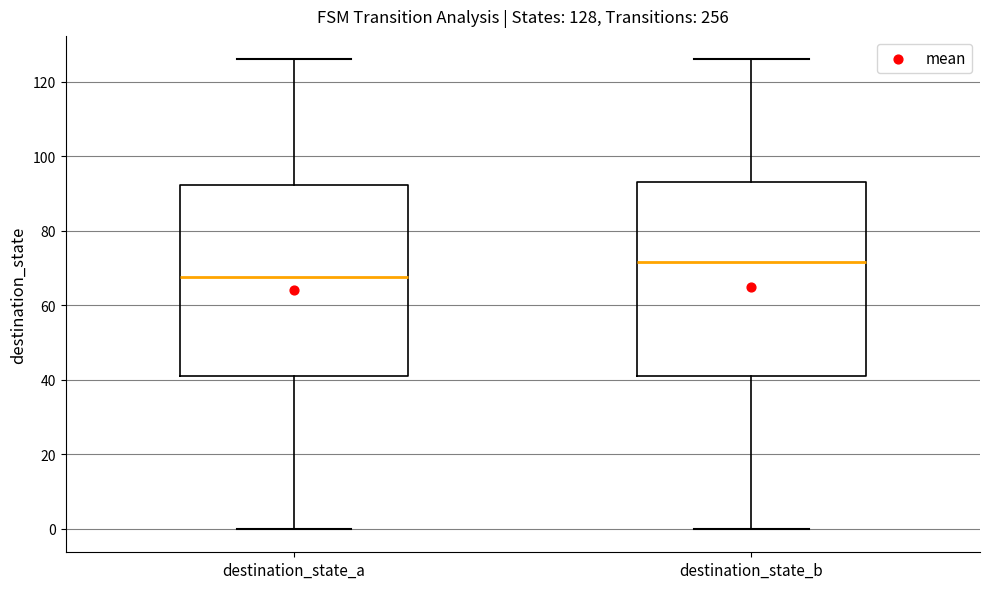

Which box's median line is the highest?

destination_state_b